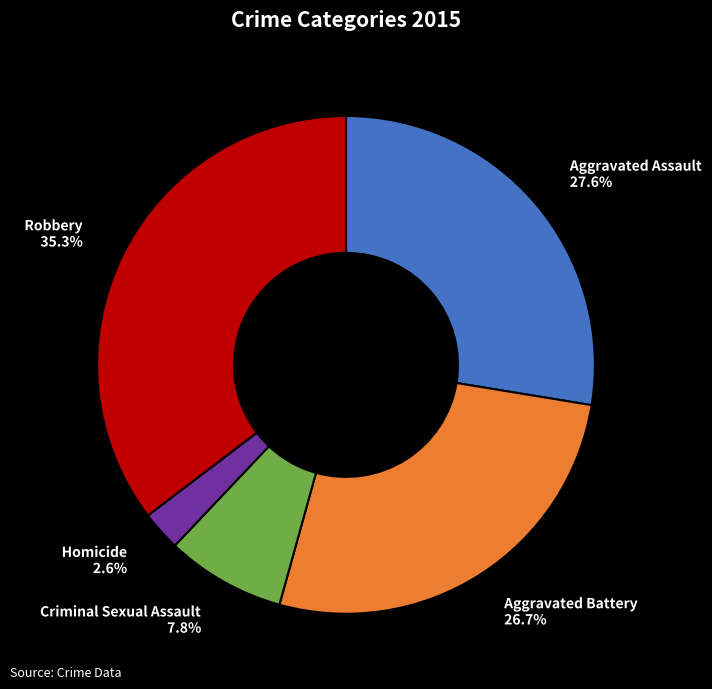

To the nearest percent, what is the average slice percentage?

20%